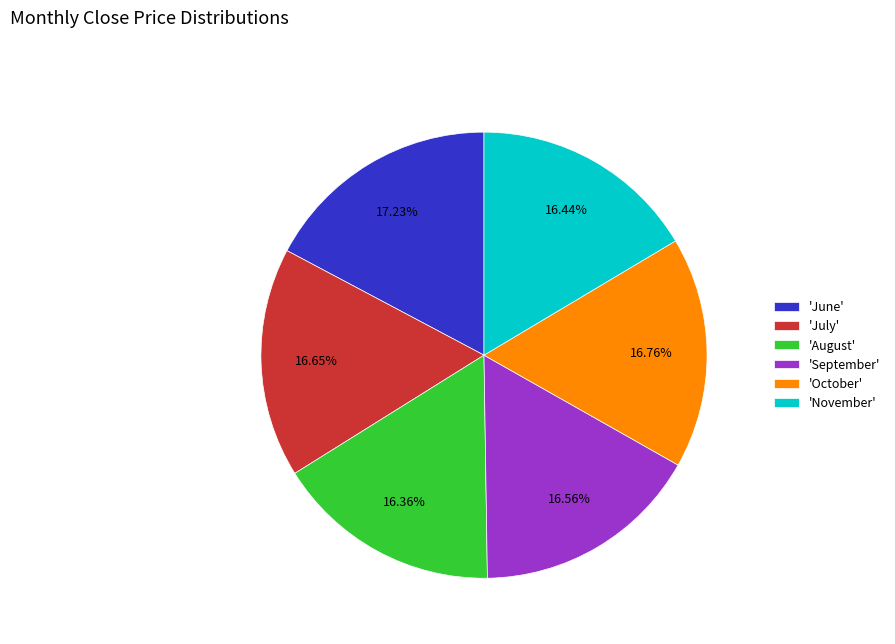

Is the sum of 'June' and 'November' greater than half?

No